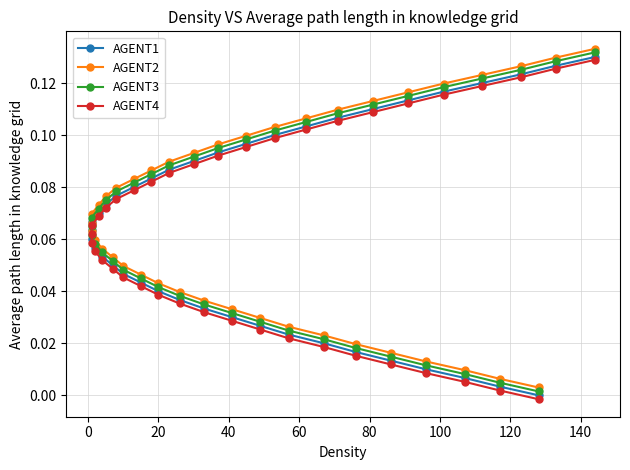

How many lines are shown in the chart?

4